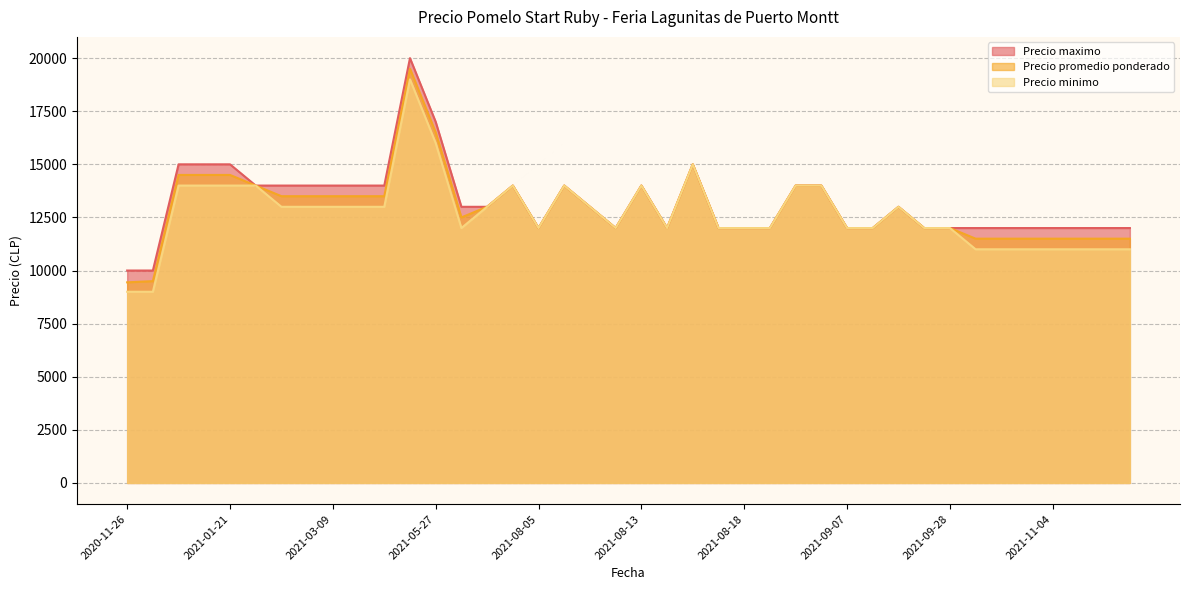

How many values in the Precio maximo series exceed 13000?

17